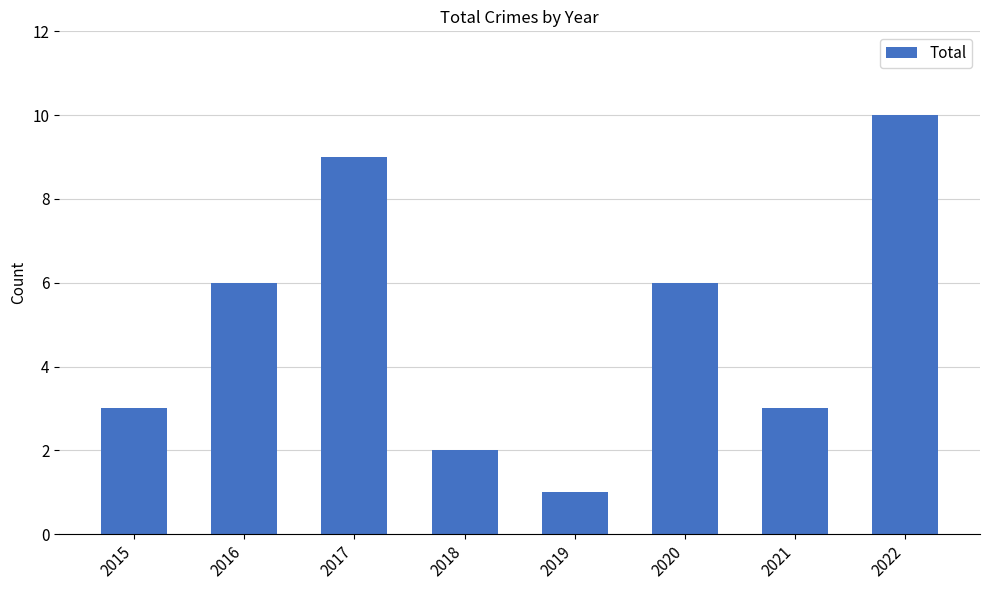

Which label corresponds to the smallest value in the chart?

2019